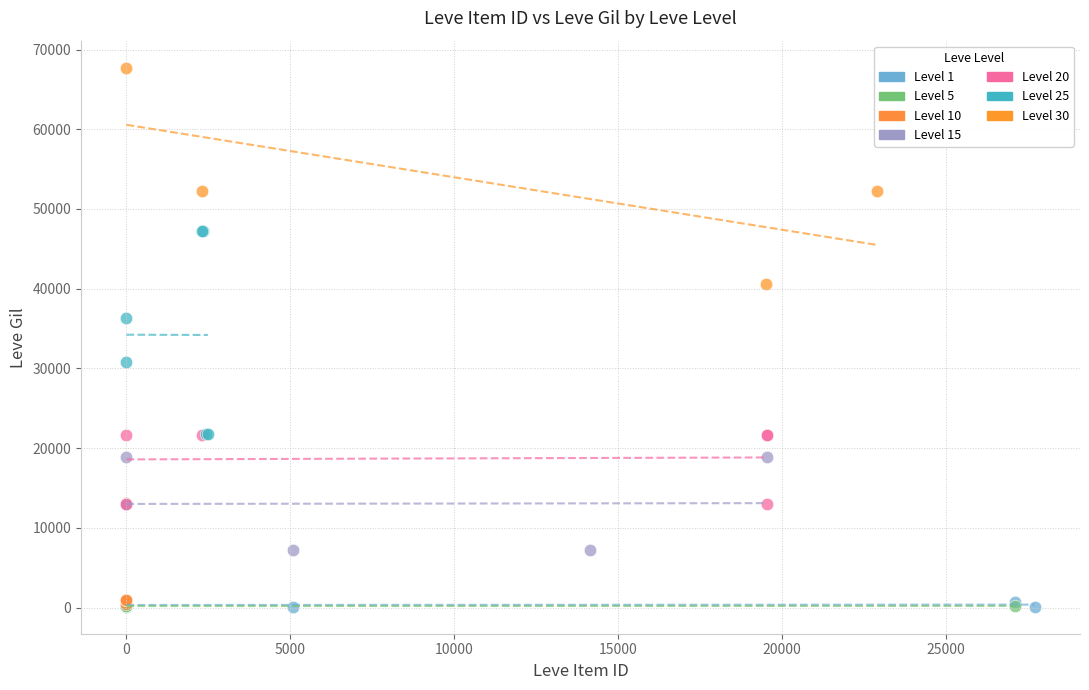

Which series reaches the maximum Y coordinate?

Level 30